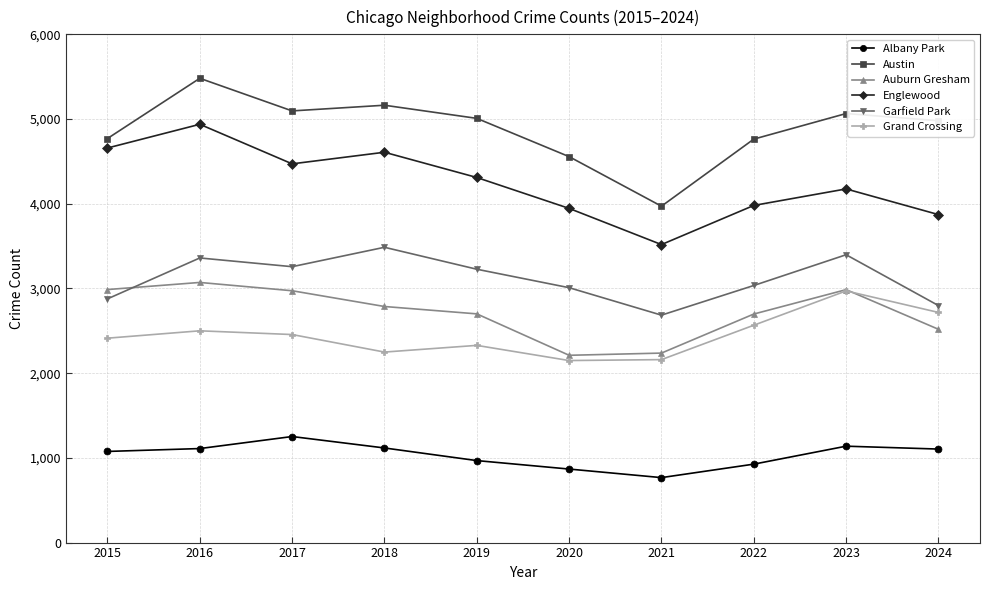

True or false: Austin has a value of 5481 at 2016.

True